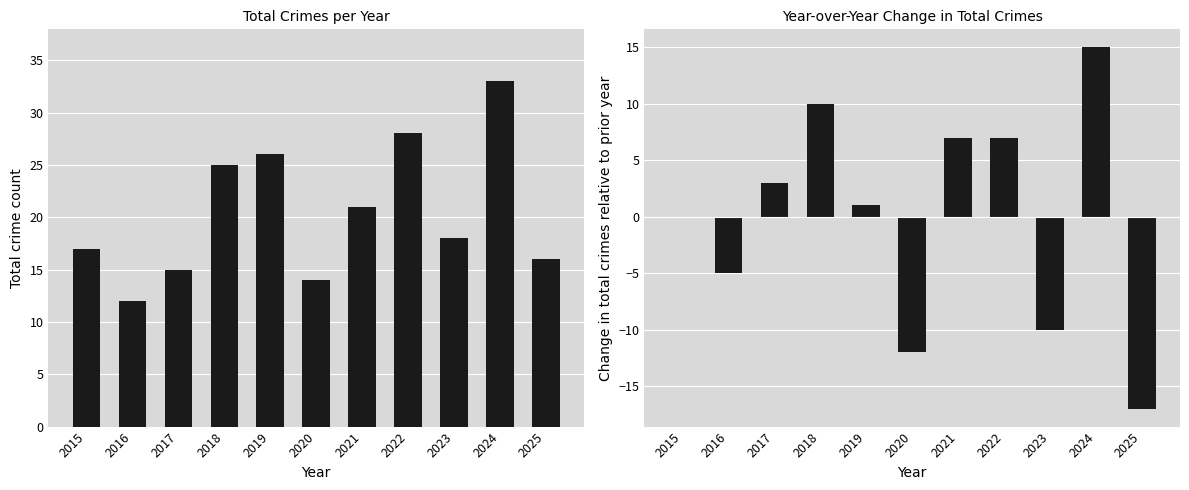

What is the difference between the second highest and minimum values in the Total series?

16